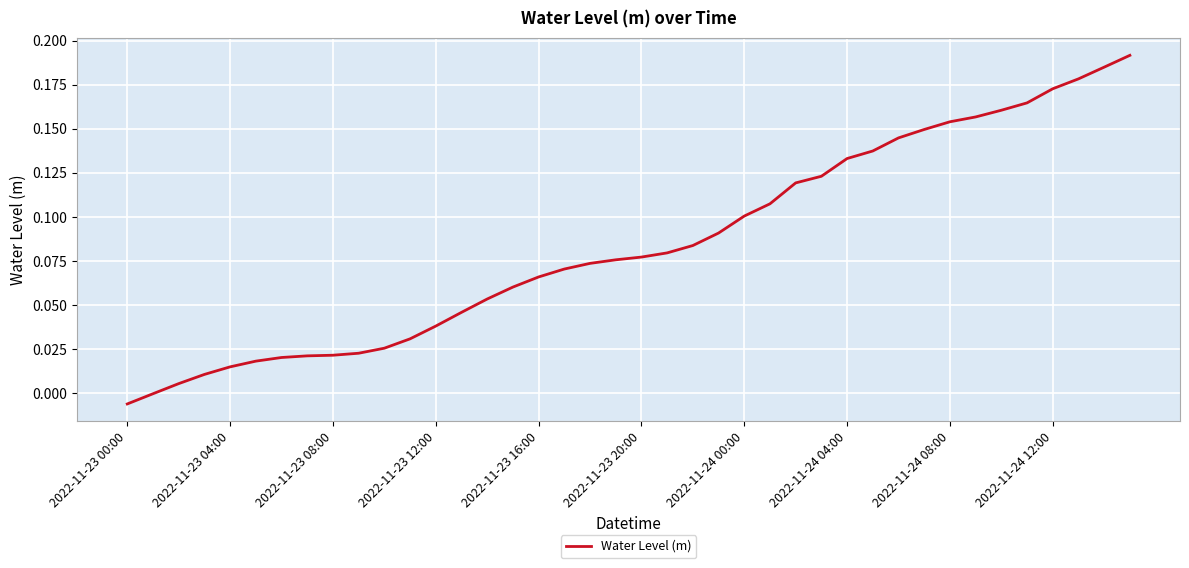

What is the label of the 19th point from the left?

18